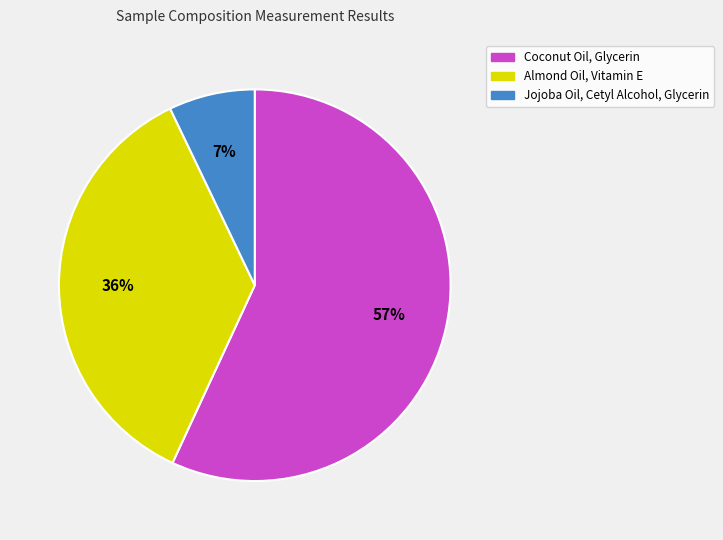

What is the majority slice?

Coconut Oil, Glycerin